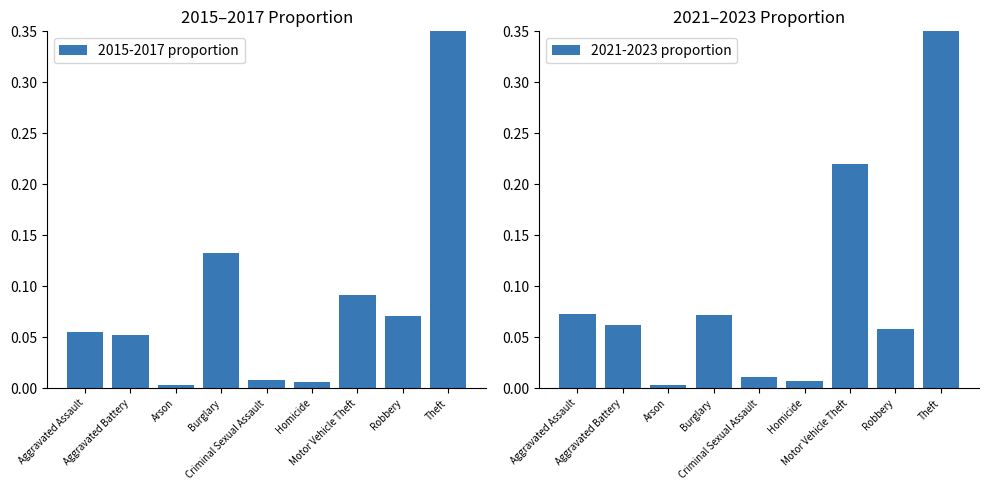

Which series has the largest total across all categories?

2015-2017 proportion